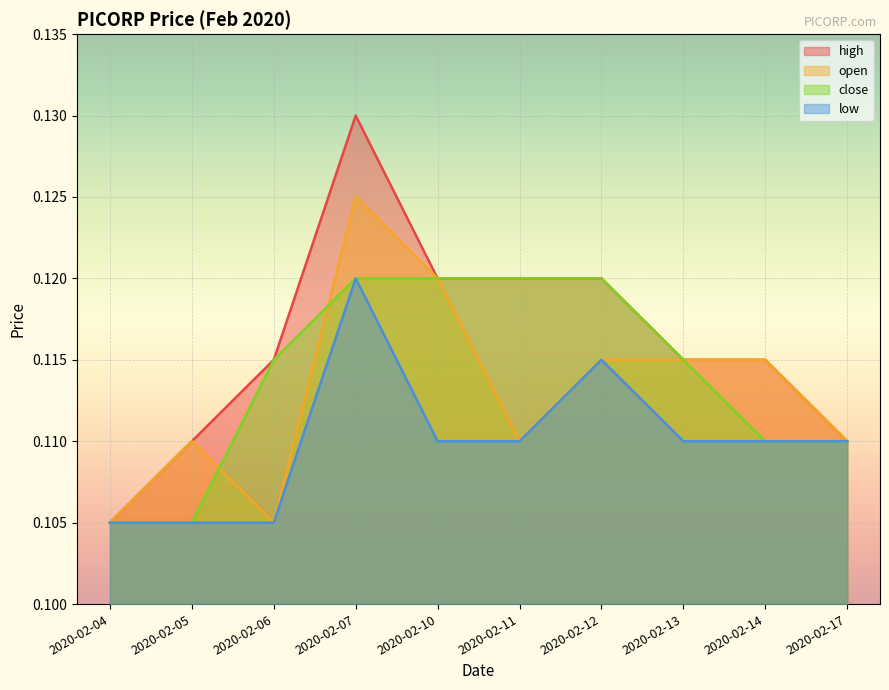

How many lines are shown in the chart?

4